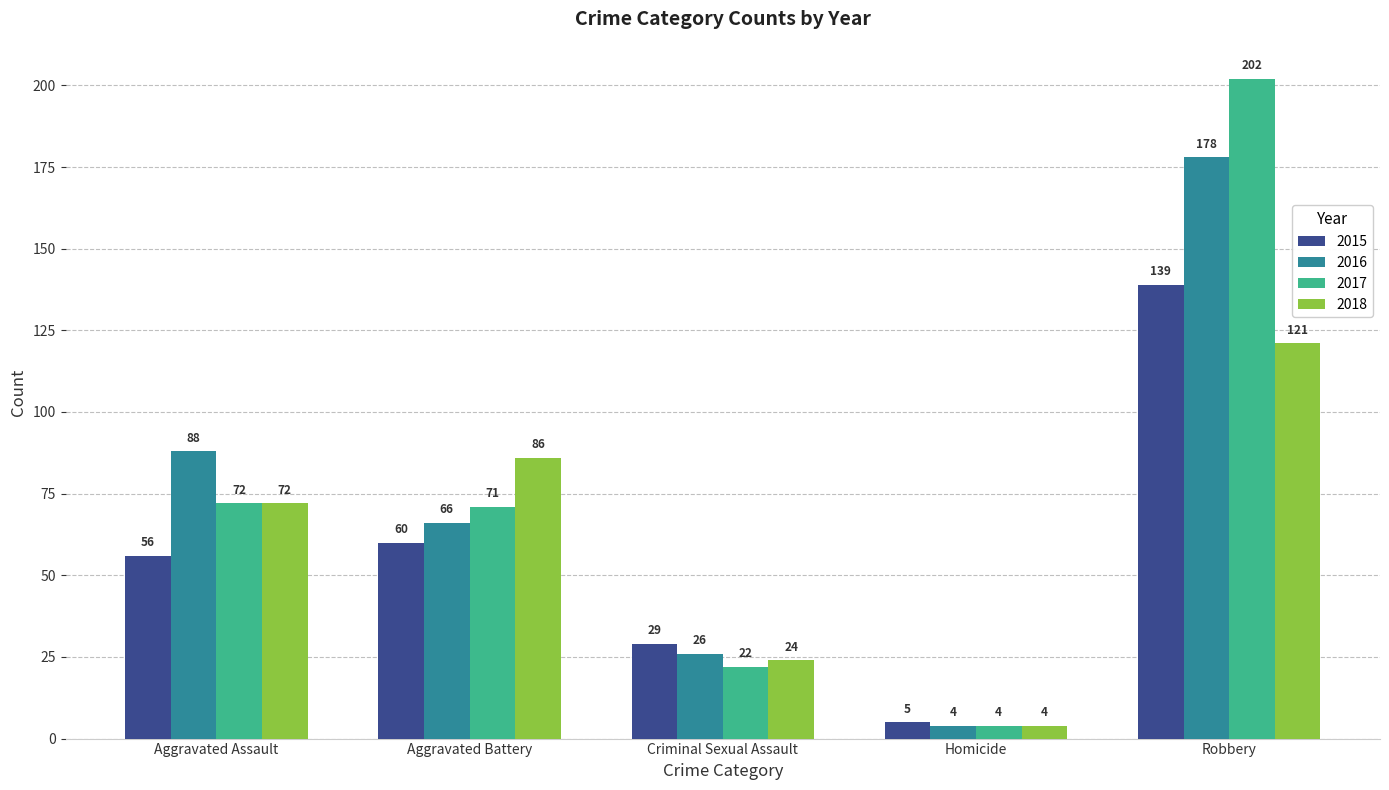

Which series has the largest total across all categories?

2017